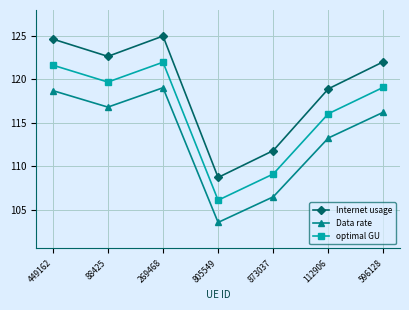

Does the chart have visible grid lines?

Yes